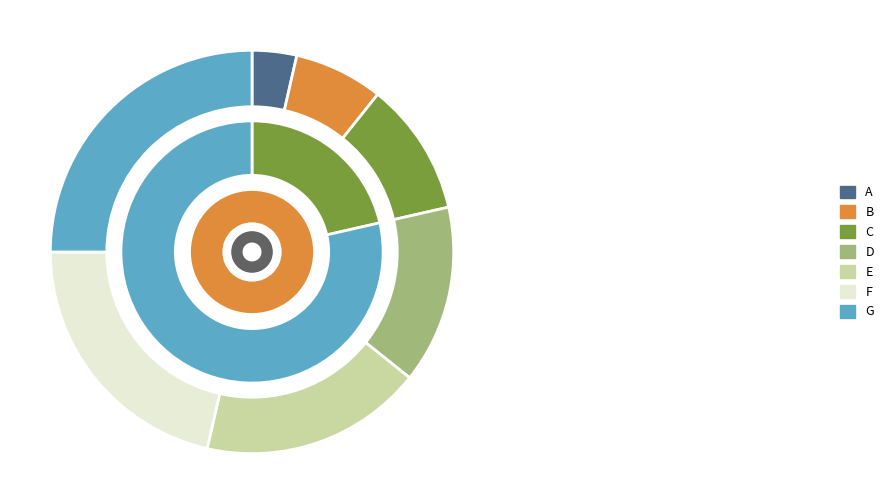

To the nearest percent, what is the average slice percentage?

14%